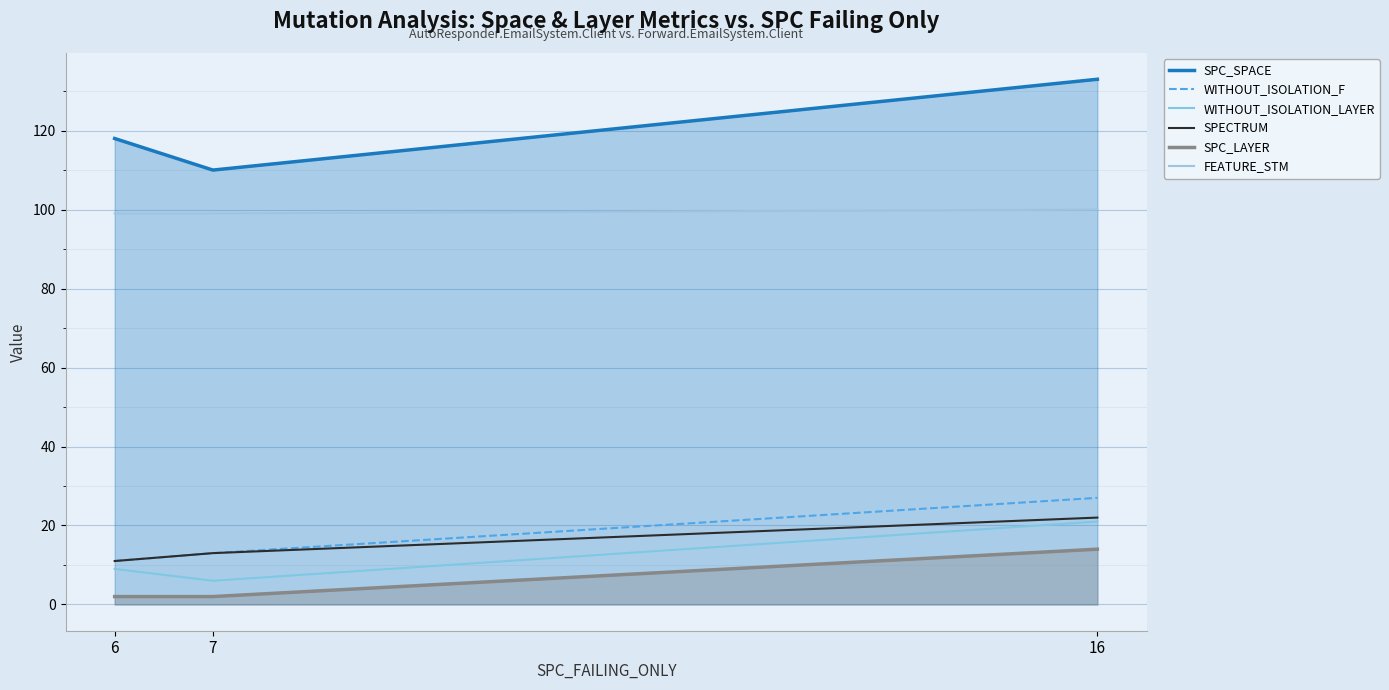

What is the difference between the maximum and minimum values in the WITHOUT_ISOLATION_F series?

16